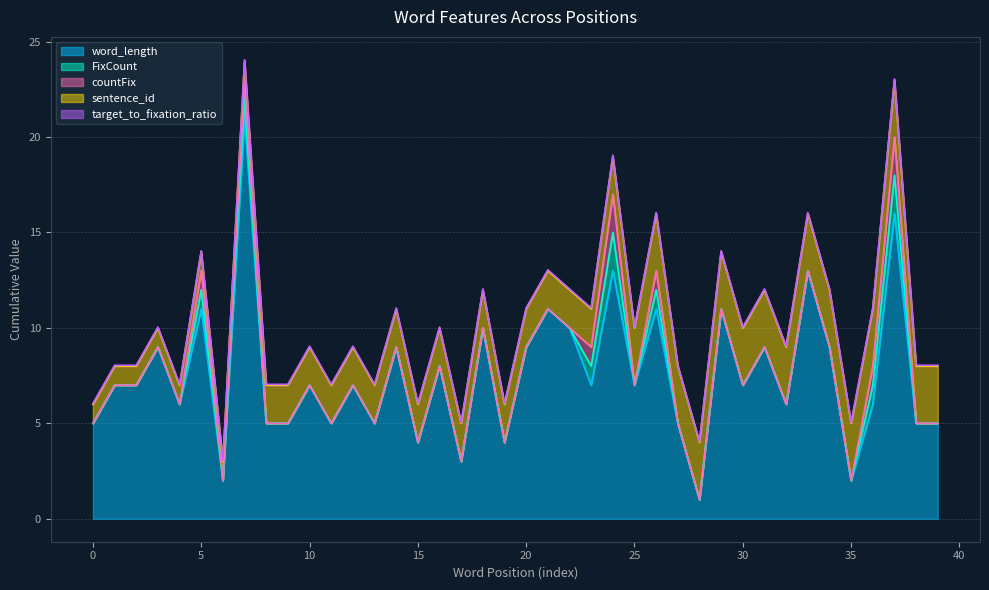

How many series are shown in this chart?

5